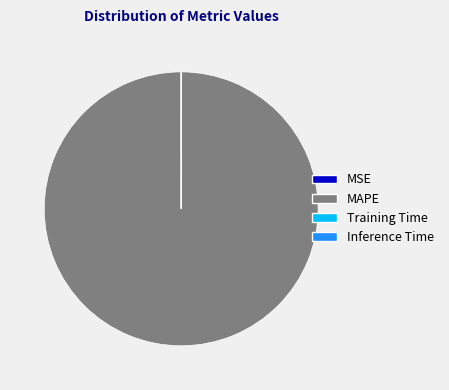

What is the largest slice in the pie chart?

MAPE